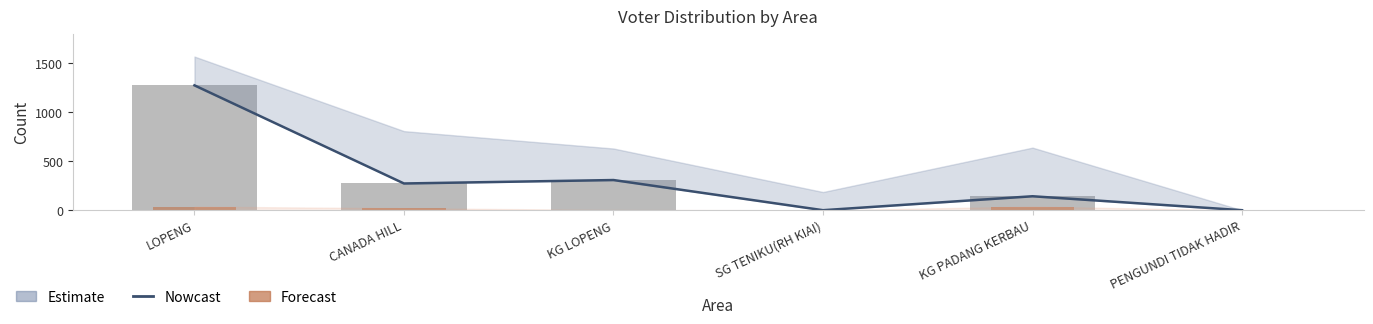

Between SG TENIKU(RH KIAI) and KG LOPENG, which is larger?

KG LOPENG